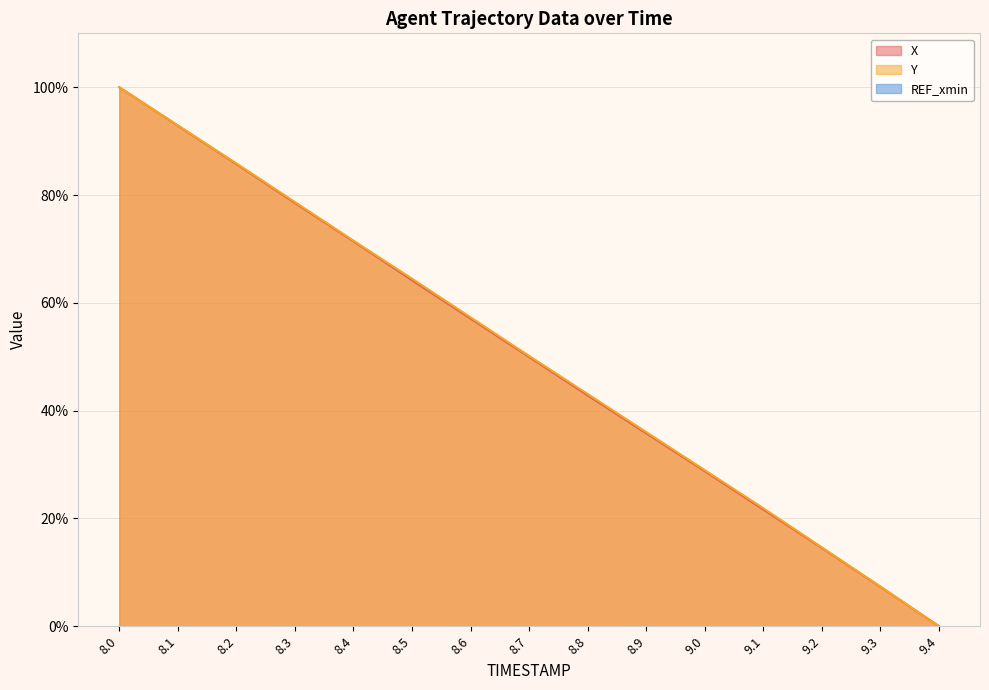

Reading right to left, list all the values displayed in this chart.

X: 0.0	7.3	14.5	21.6	28.8	35.8	42.8	50.0	57.1	64.2	71.4	78.5	85.8	92.9	100.0
Y: 0.0	7.4	14.6	21.9	29.0	36.0	43.1	50.2	57.3	64.5	71.5	78.7	85.9	92.9	100.0